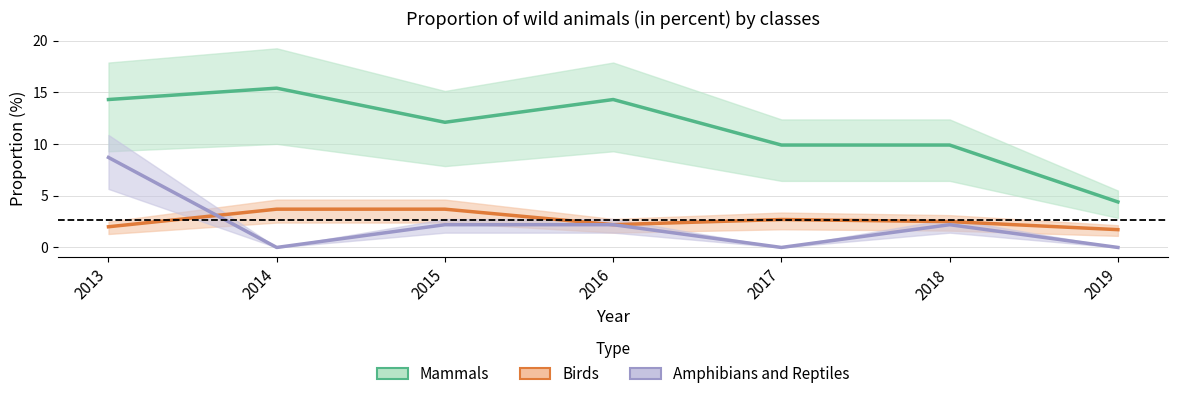

Where do Amphibians and Reptiles and Birds first cross each other?

2013 and 2014